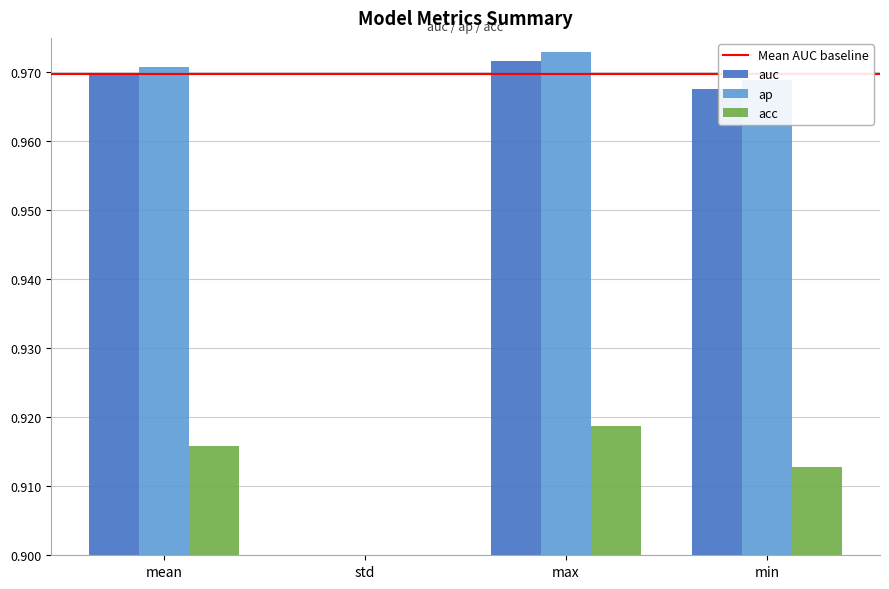

Where is auc nearest to the value 0?

std